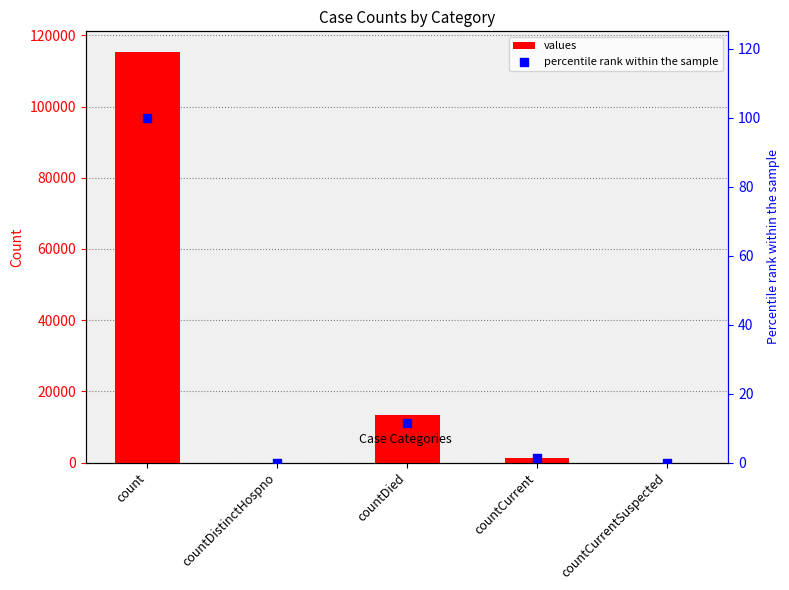

What are all the series names shown in the legend?

values, percentile rank within the sample